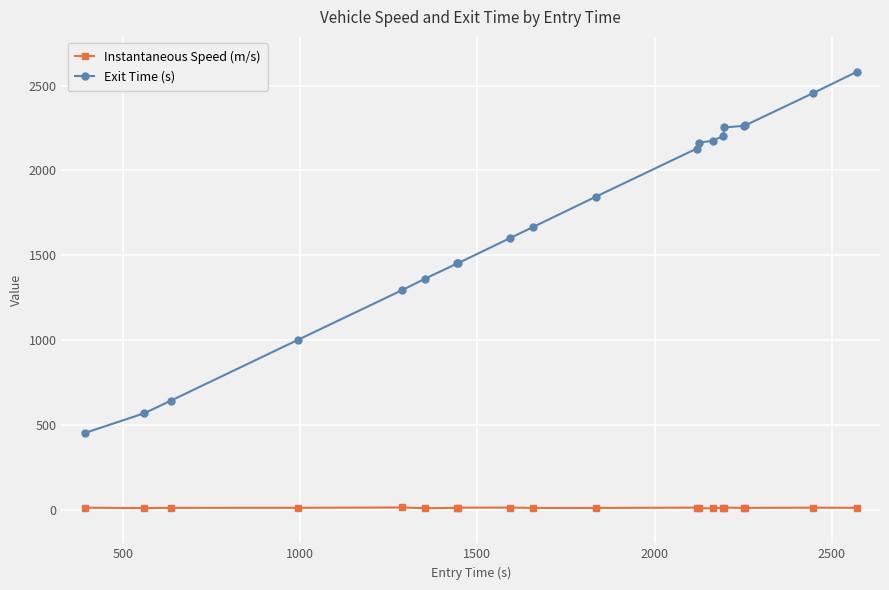

True or false: Exit Time (s) and Instantaneous Speed (m/s) cross at least once.

False